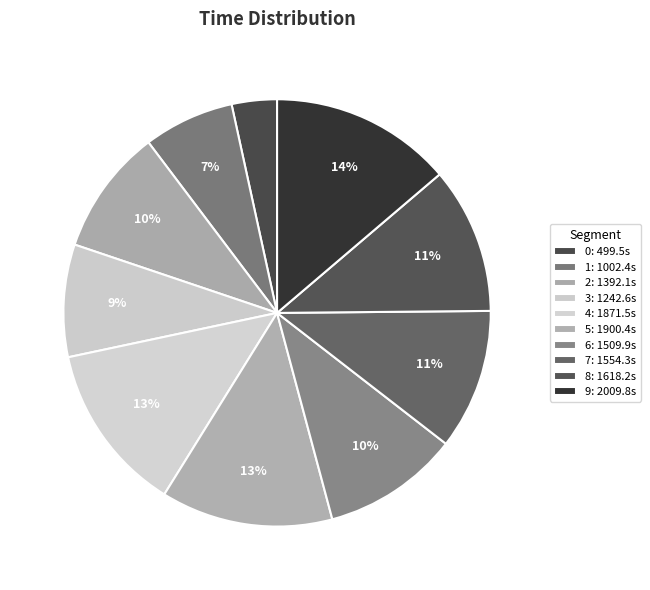

True or false: 0 accounts for 15% of the total.

False